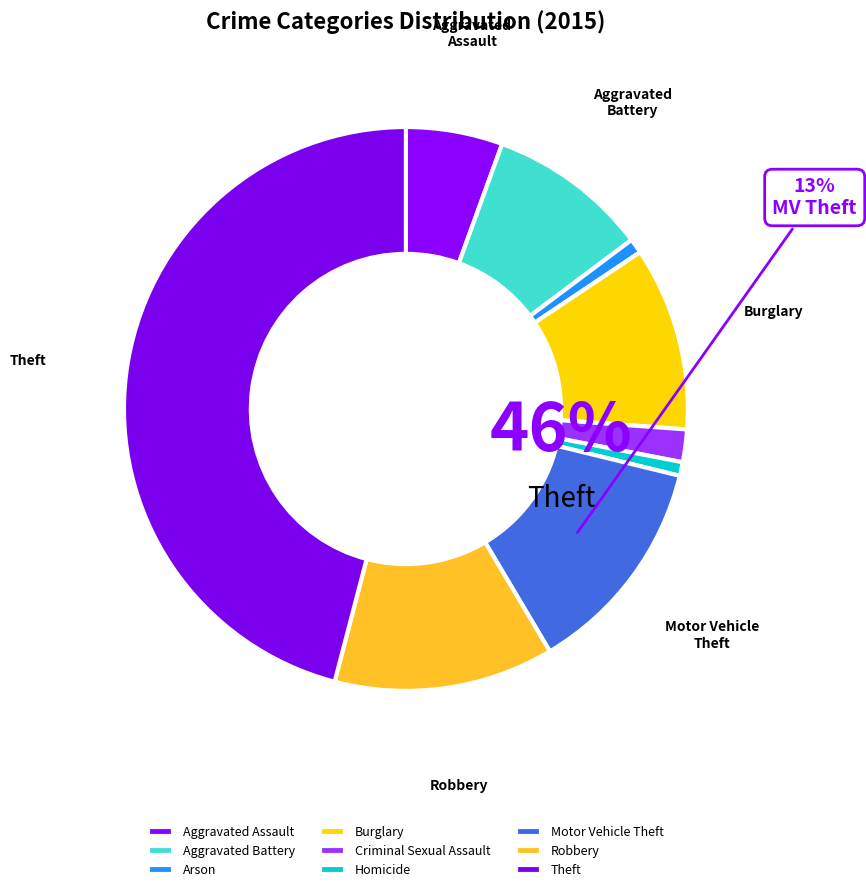

What is the change in value from Arson to Theft?

+748